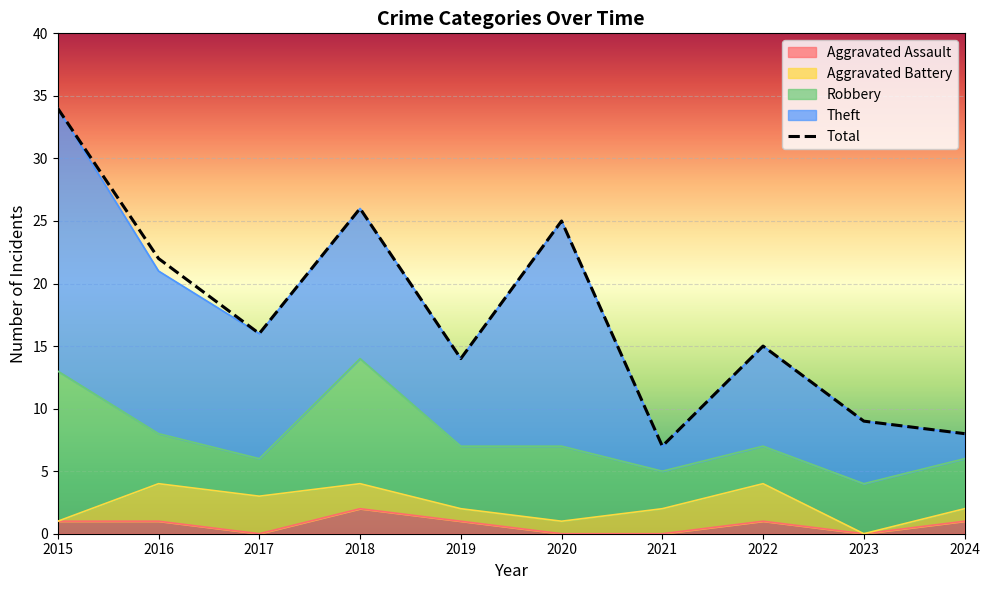

Reading left to right, transcribe all the data shown in this chart.

Aggravated Assault: 1	1	0	2	1	0	0	1	0	1
Aggravated Battery: 0	3	3	2	1	1	2	3	0	1
Robbery: 12	4	3	10	5	6	3	3	4	4
Theft: 21	13	10	12	7	18	2	8	5	2
Total: 34	22	16	26	14	25	7	15	9	8